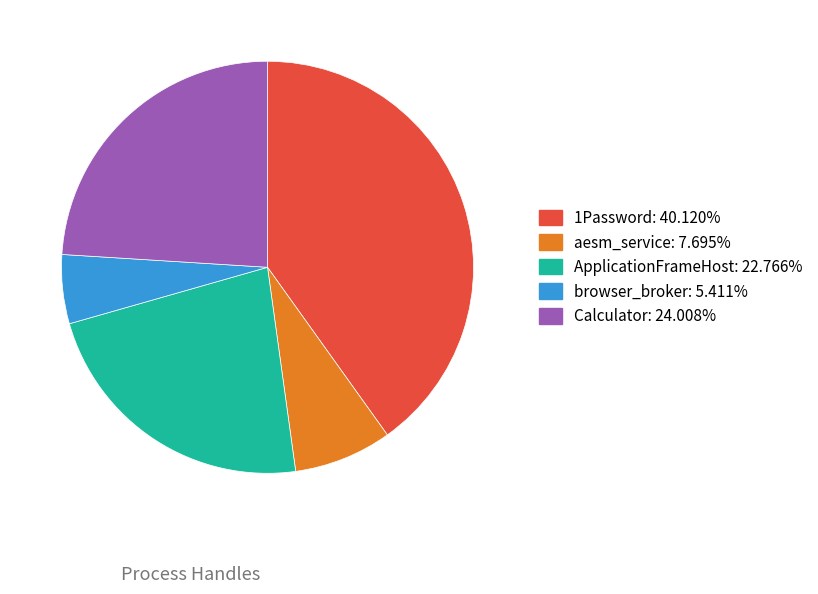

What is the largest slice in the pie chart?

1Password